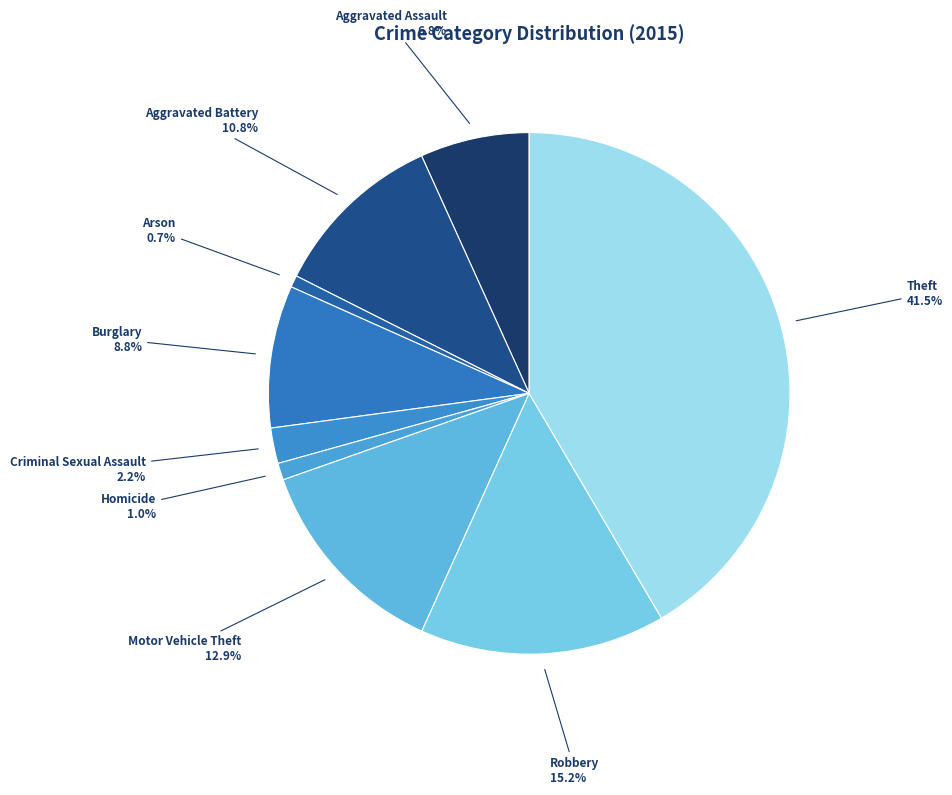

Between Aggravated Assault and Aggravated Battery, which is larger?

Aggravated Battery